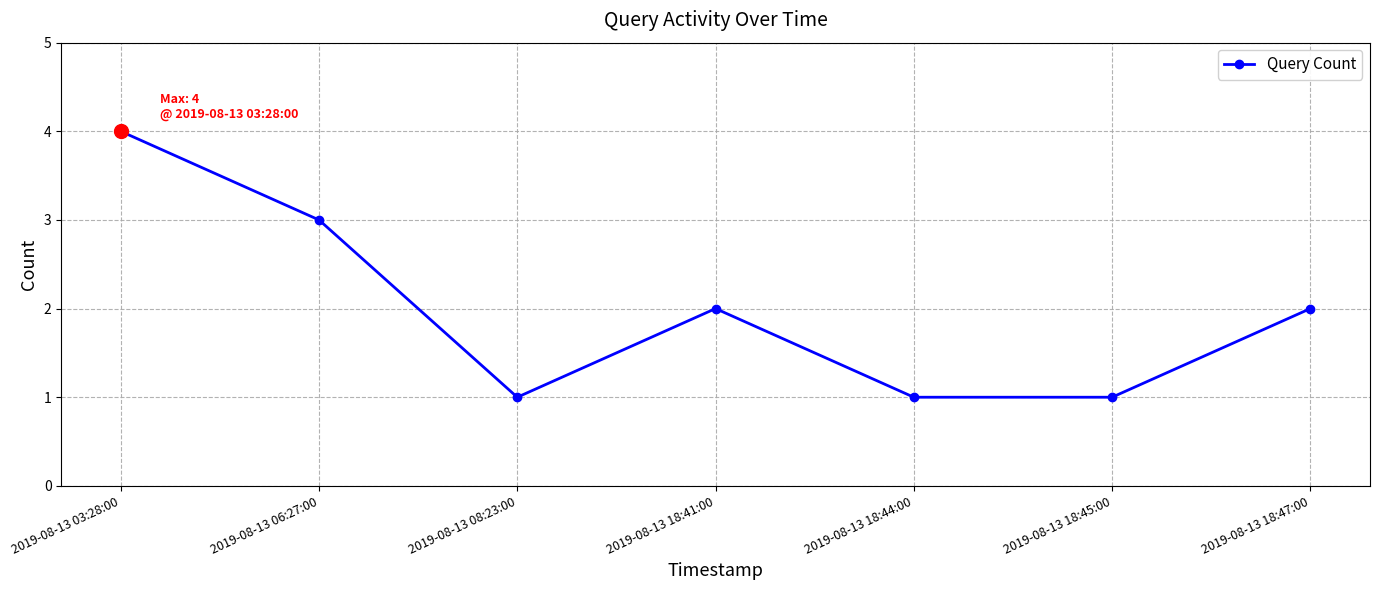

The value at 2019-08-13 18:45:00 is 2. True or false?

False